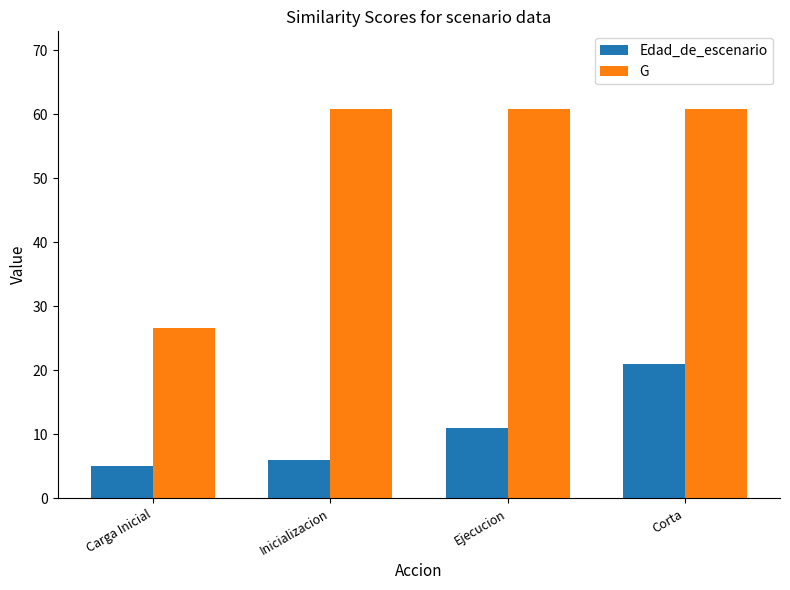

Reading left to right, what are all the values shown in this chart?

Edad_de_escenario: Carga Inicial=5.0	Inicializacion=6.0	Ejecucion=11.0	Corta=21.0
G: Carga Inicial=26.7	Inicializacion=60.8	Ejecucion=60.8	Corta=60.8